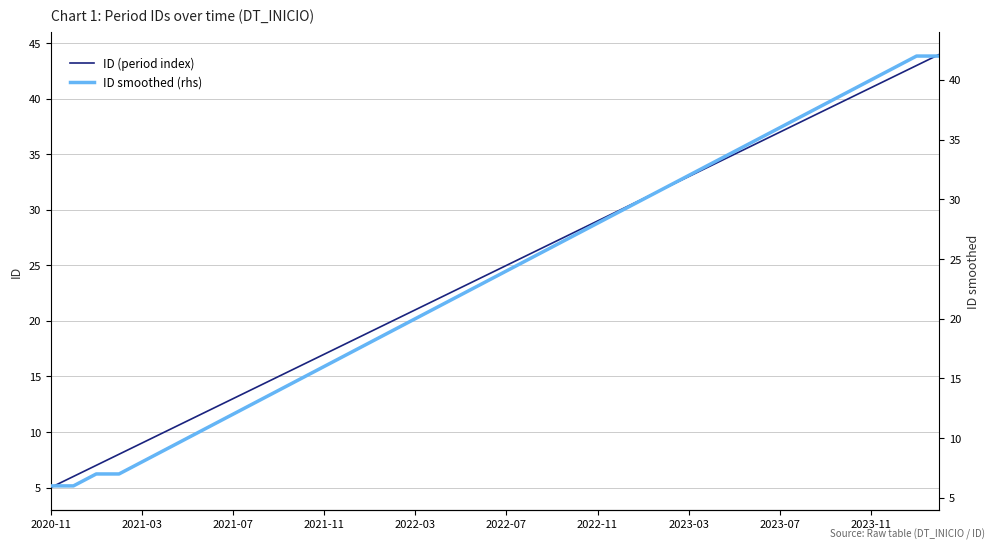

What is the total value across all series at 2020-11?

11